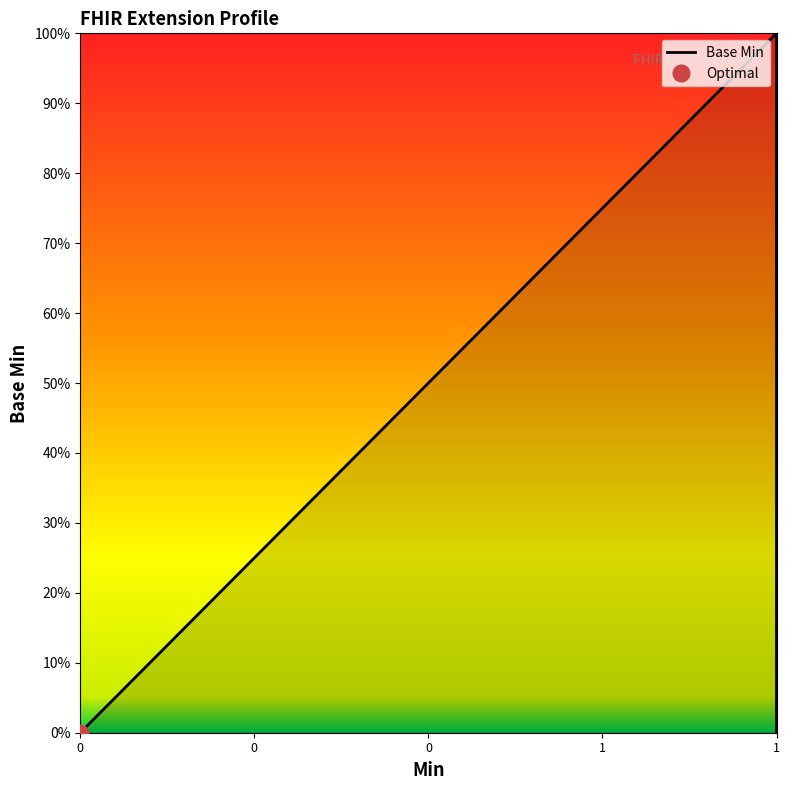

What is the maximum value shown in the chart?

1